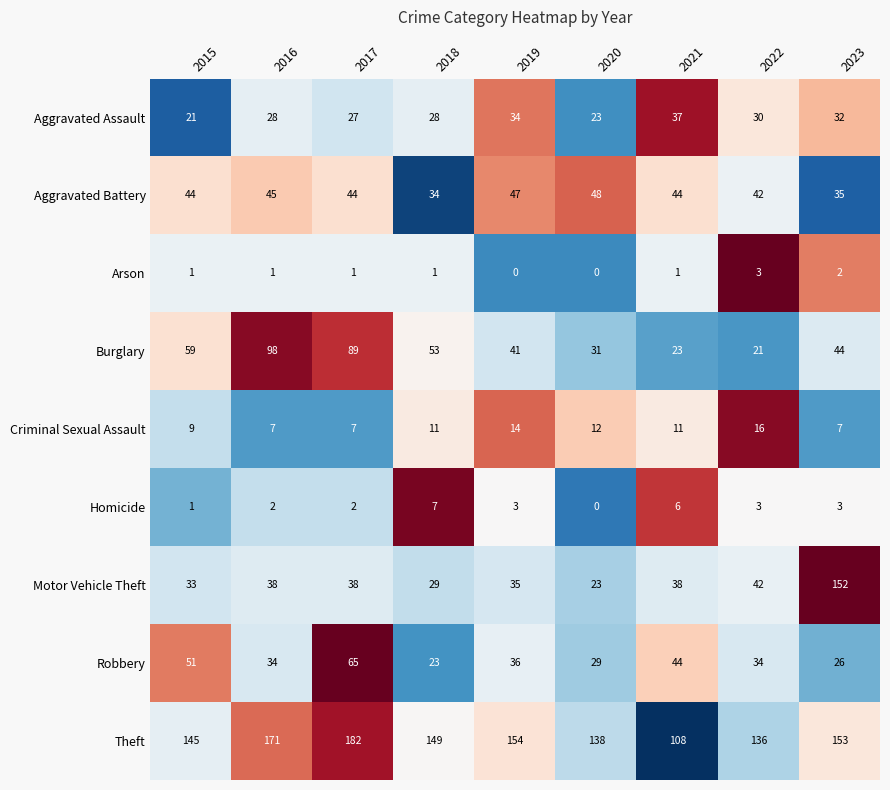

Which category has the highest value in the Criminal Sexual Assault series?

2022